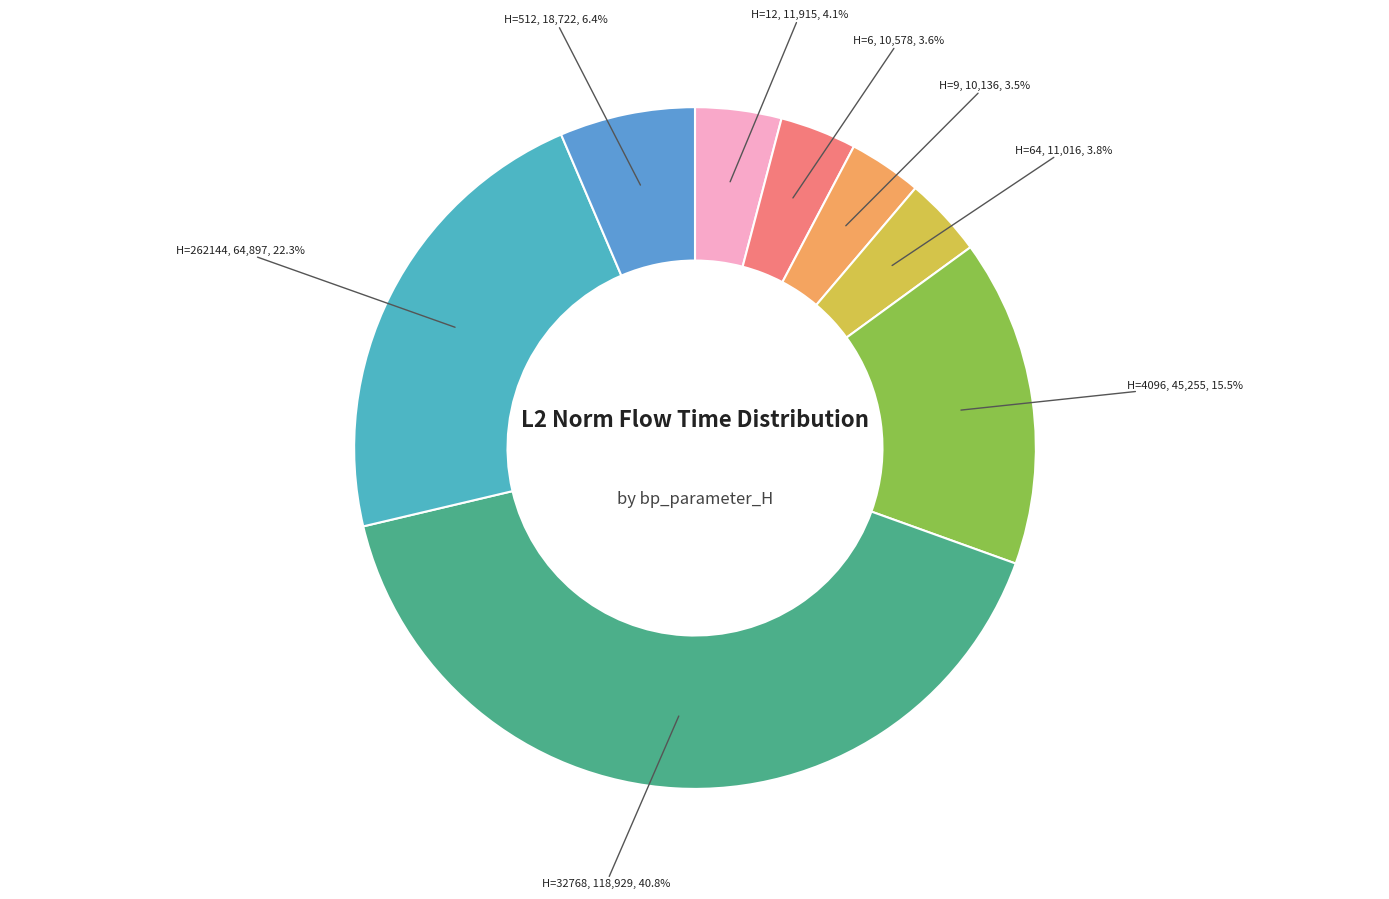

Count the number of slices in the pie.

8